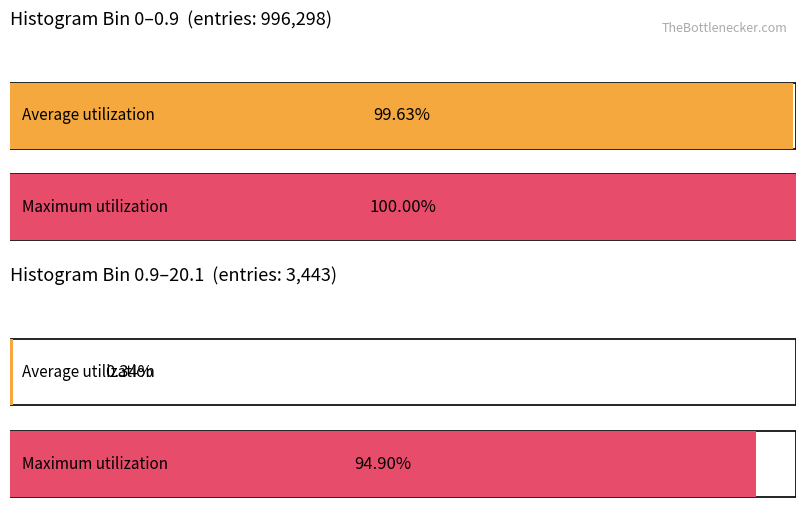

True or false: entries has a value of 5873 at 0.9-20.1.

False